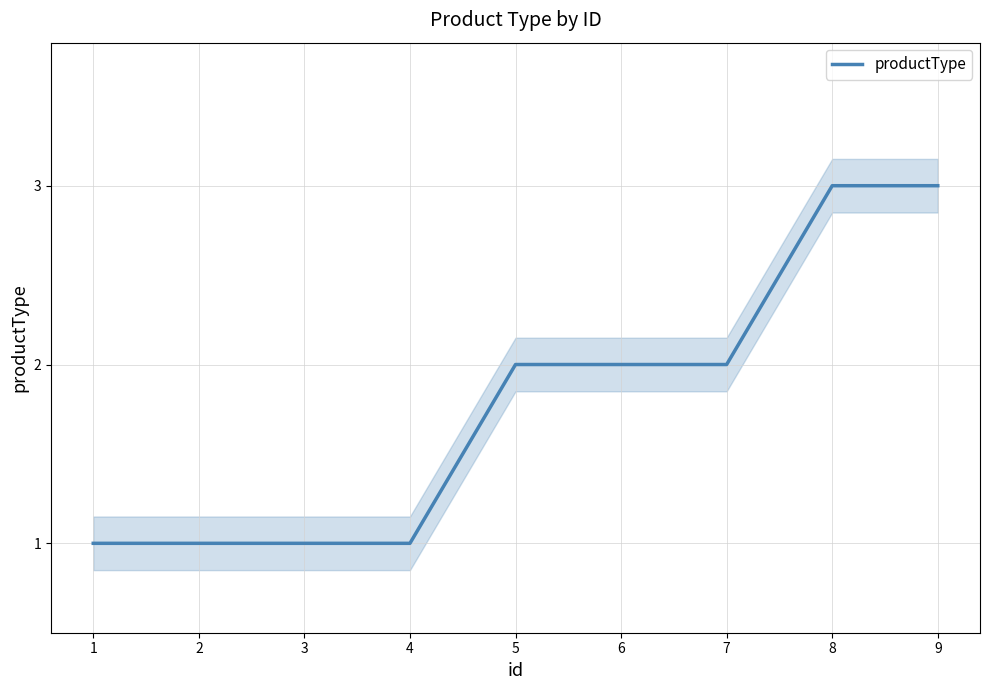

Which label corresponds to the smallest value in the chart?

1